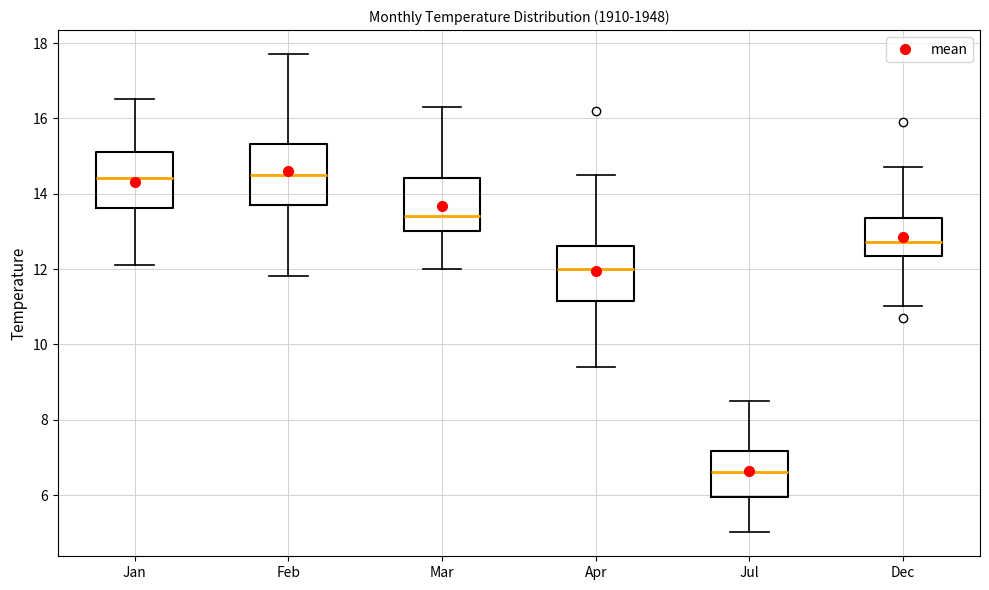

Reading left to right, read every box against the y-axis: the position of its median line, the range the box covers, and the ends of its whiskers. The values are not printed on the chart, so give them approximately, as read against the axis.

Jan: median 14.4, box 13.6 to 15.2, whiskers 12.2 to 16.6
Feb: median 14.6, box 13.8 to 15.4, whiskers 11.8 to 17.8
Mar: median 13.4, box 13.0 to 14.4, whiskers 12.0 to 16.4
Apr: median 12.0, box 11.2 to 12.6, whiskers 9.4 to 14.6
Jul: median 6.6, box 6.0 to 7.2, whiskers 5.0 to 8.6
Dec: median 12.8, box 12.4 to 13.4, whiskers 11.0 to 14.8